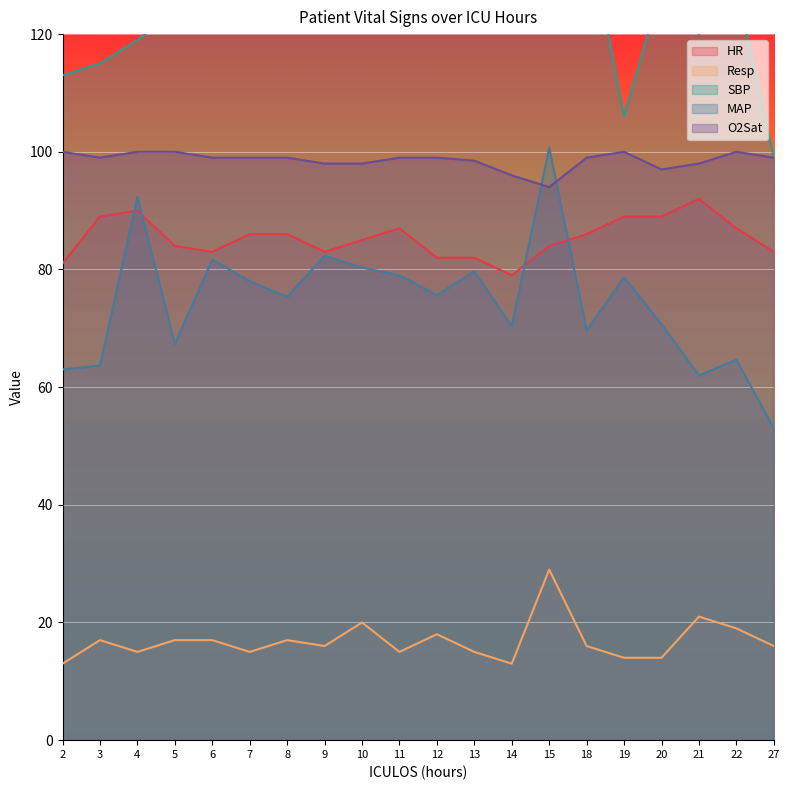

What are all the series names shown in the legend?

HR, Resp, SBP, MAP, O2Sat